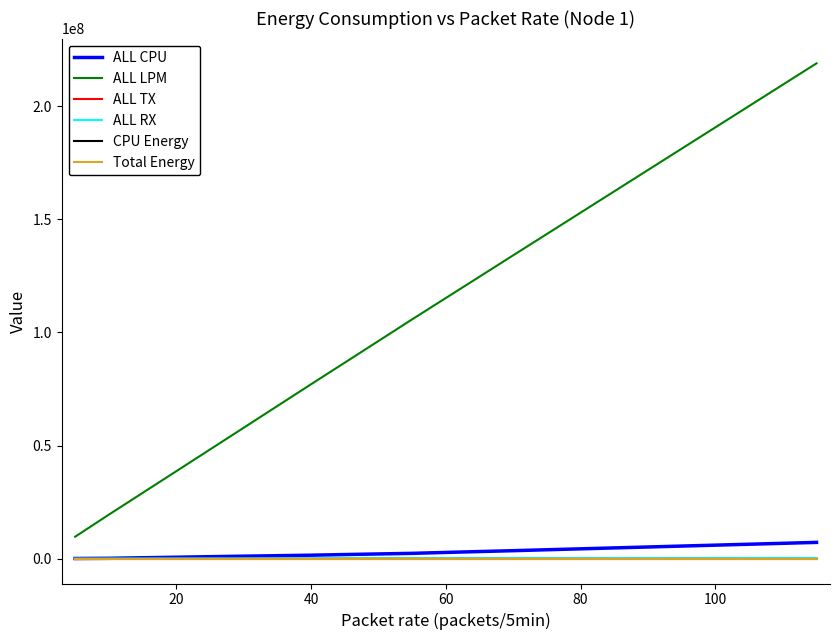

Which series has the largest range (max minus min)?

ALL LPM